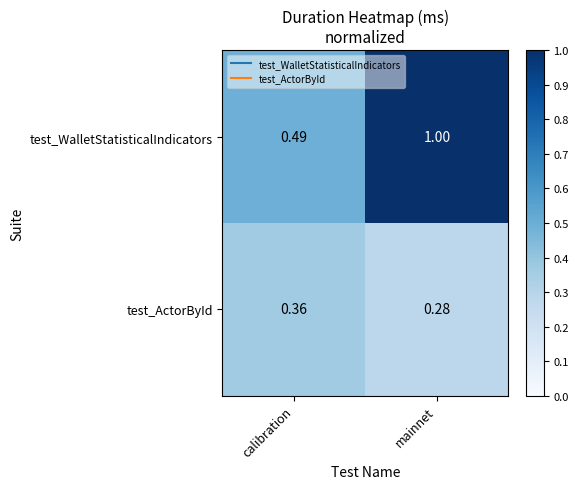

How many distinct data groups are displayed?

2